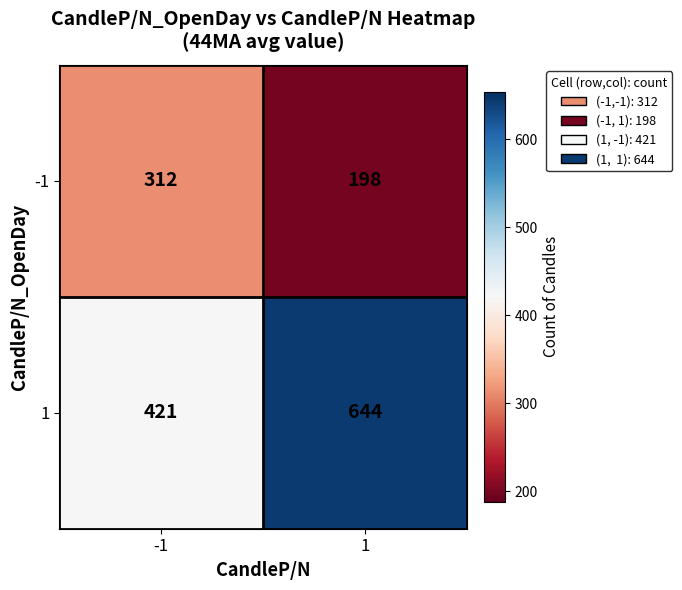

At which category does the chart reach its minimum across all series?

1